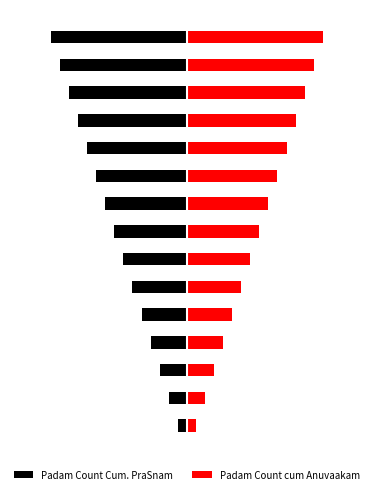

Reading left to right, list all the values displayed in this chart.

Padam Count Cum. PraSnam: 0=-1	1=-2	2=-3	3=-4	4=-5	5=-6	6=-7	7=-8	8=-9	9=-10	10=-11	11=-12	12=-13	13=-14	14=-15
Padam Count cum Anuvaakam: 0=1	1=2	2=3	3=4	4=5	5=6	6=7	7=8	8=9	9=10	10=11	11=12	12=13	13=14	14=15